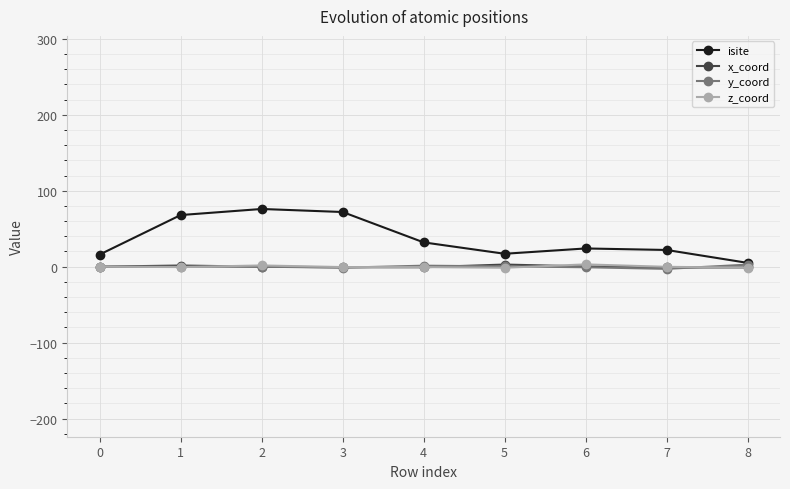

Count the number of data series in this chart.

4